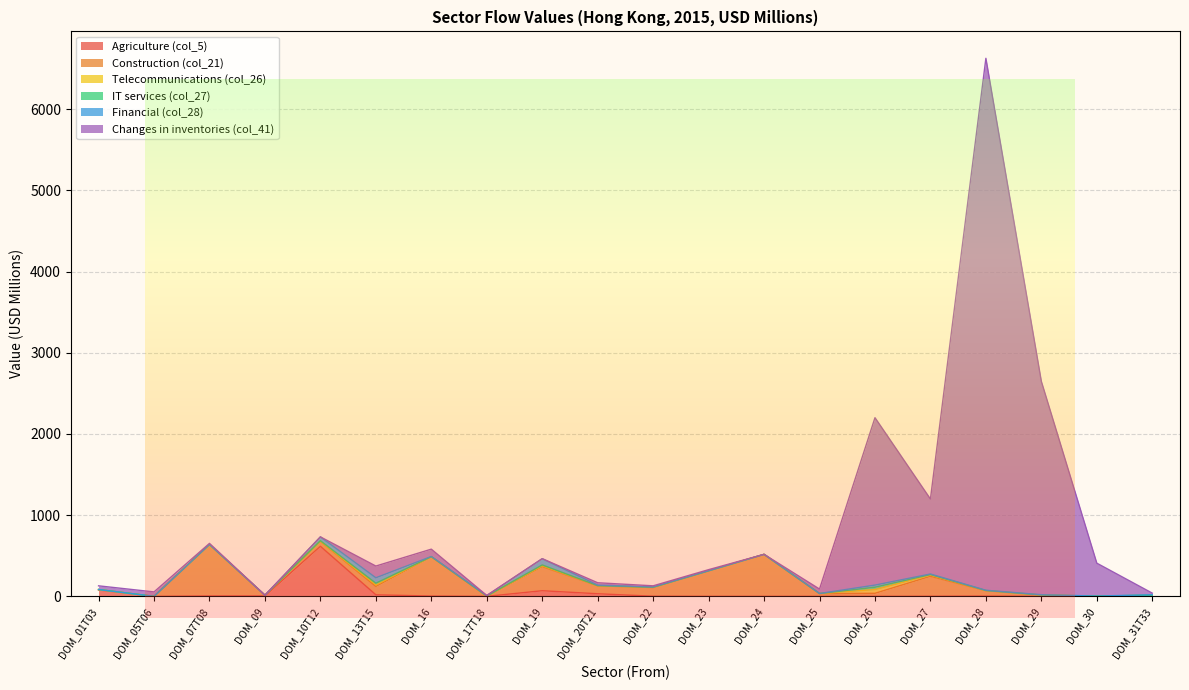

What is the label of the 12th point from the right?

DOM_19